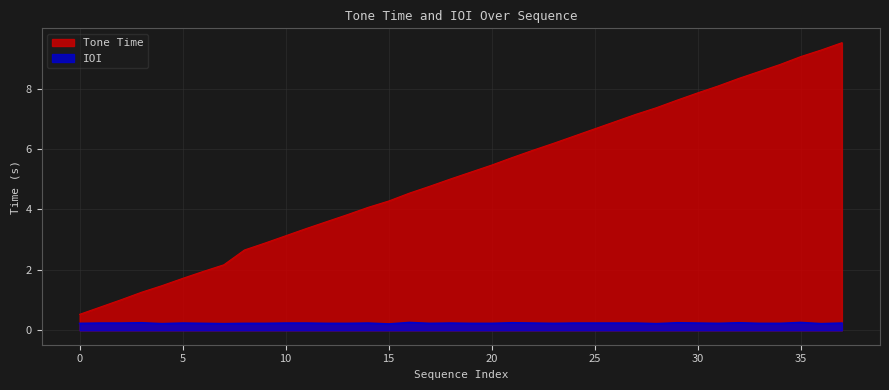

List the series in order of their overall mean, lowest first.

IOI, Tone Time